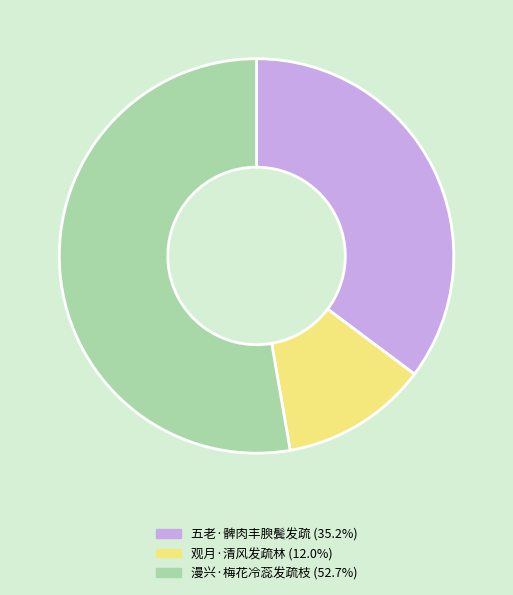

Which slice is the smallest?

观月·清风发疏林